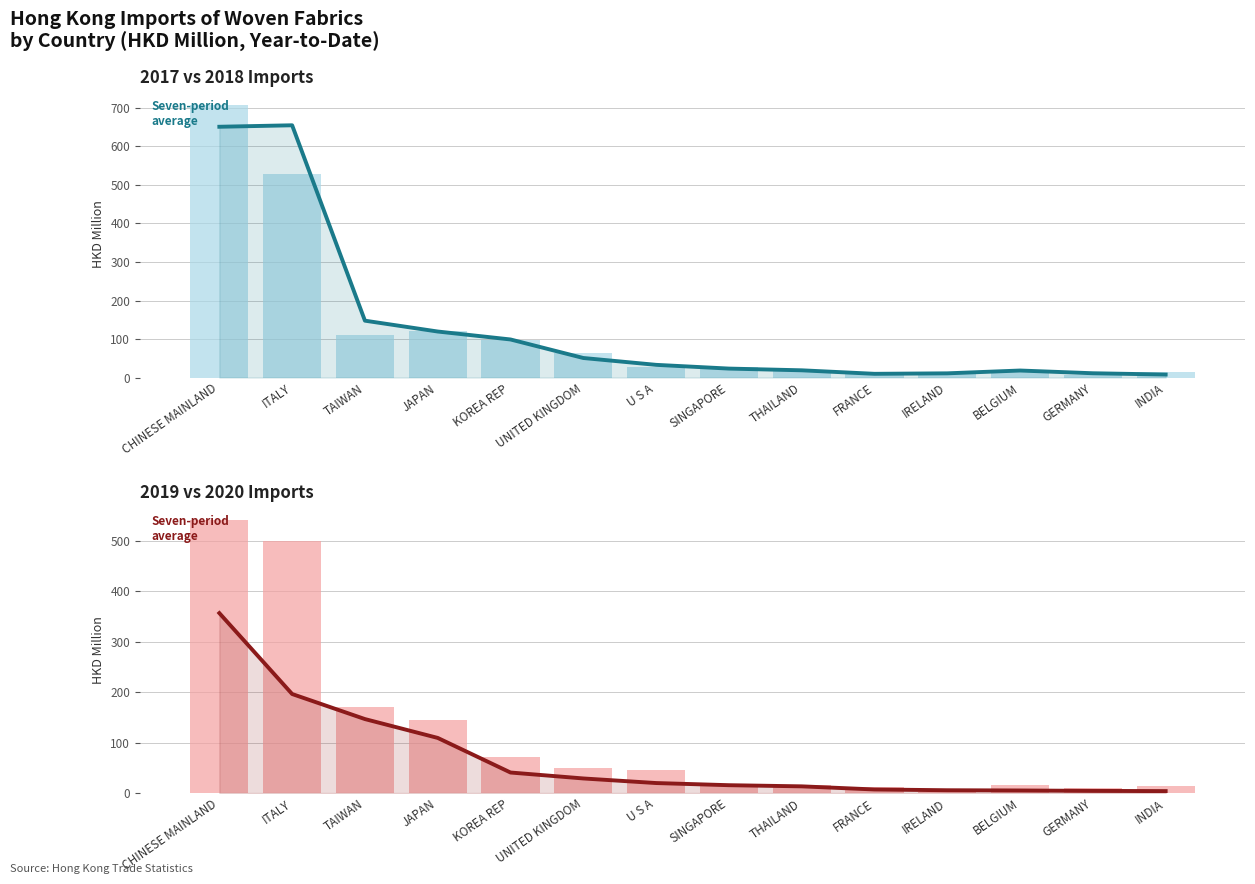

What is the sum of the 201712 (HKD M) values at KOREA REP and INDIA?

113.3